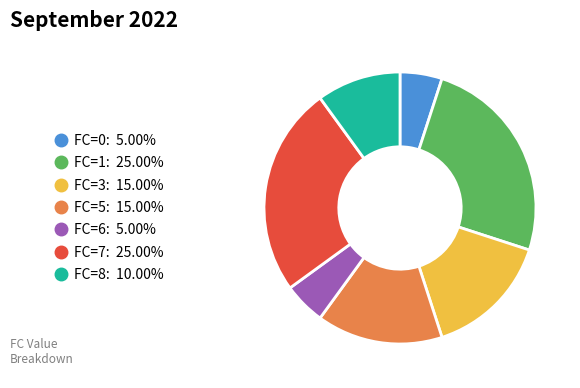

Is there a majority slice in this chart?

No